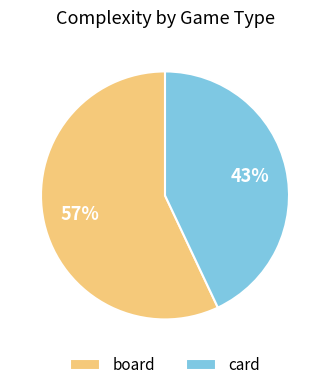

To the nearest percent, what is the average slice percentage?

50%